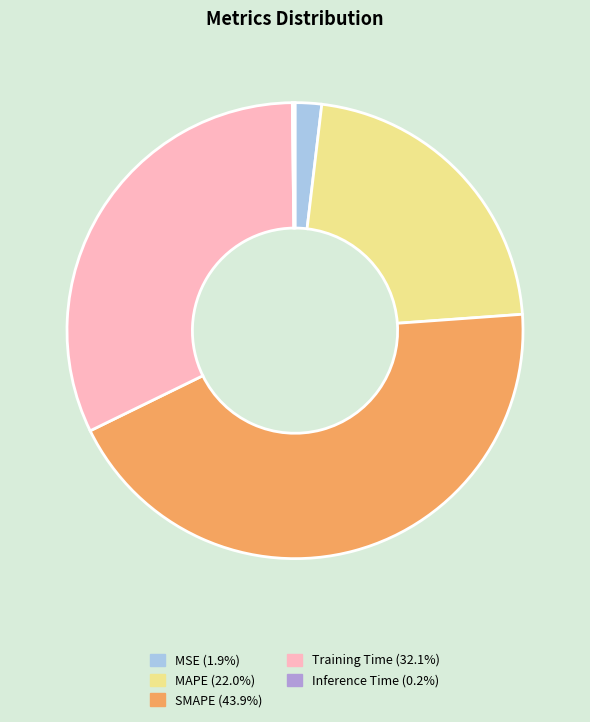

Is the sum of SMAPE and MSE greater than half?

No